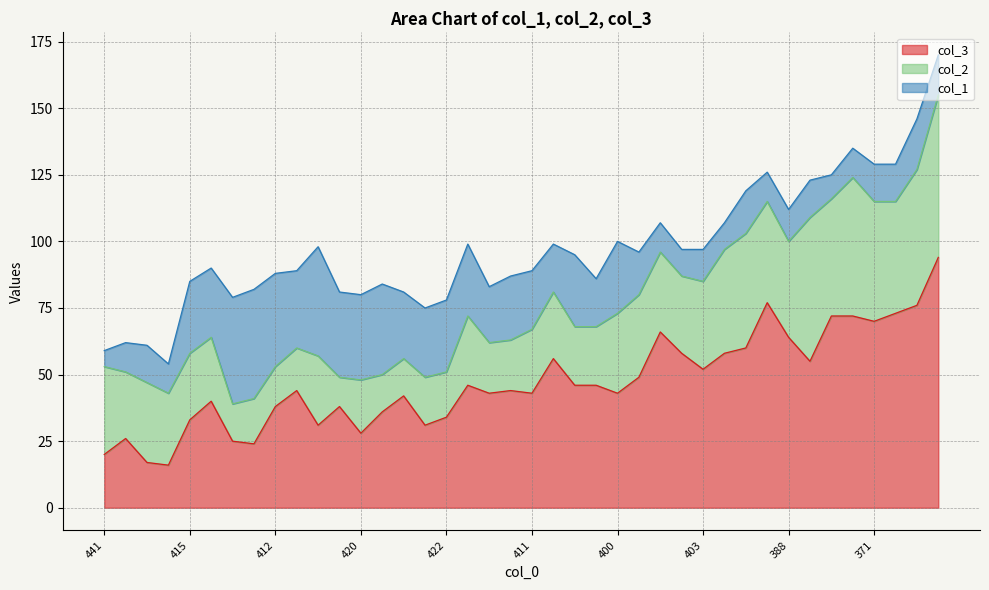

What is the sum of the col_3 values at 381 and 419?

102